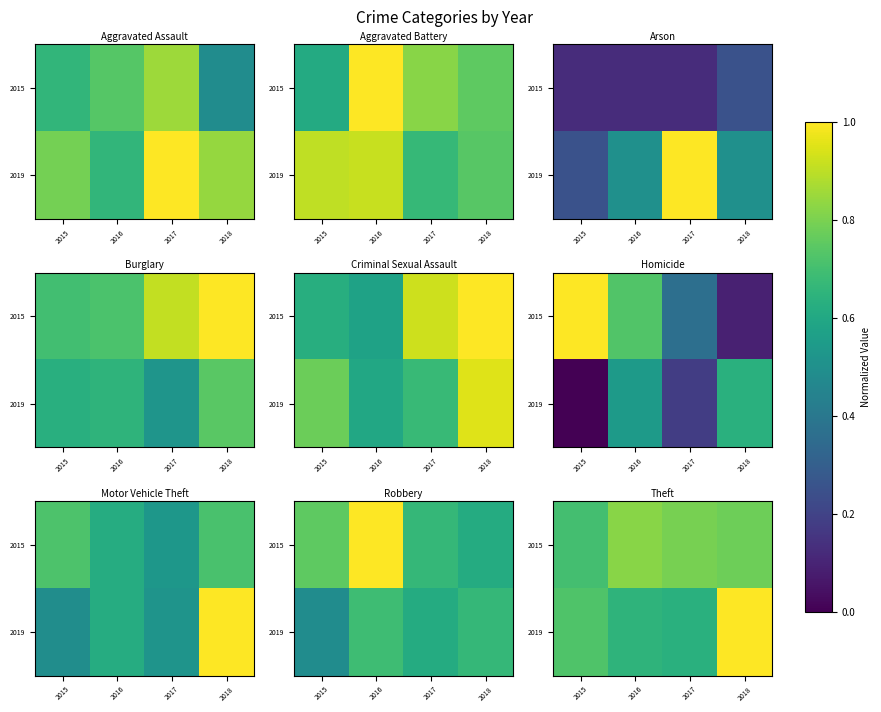

What is the total value across all series at 2015?

1.4